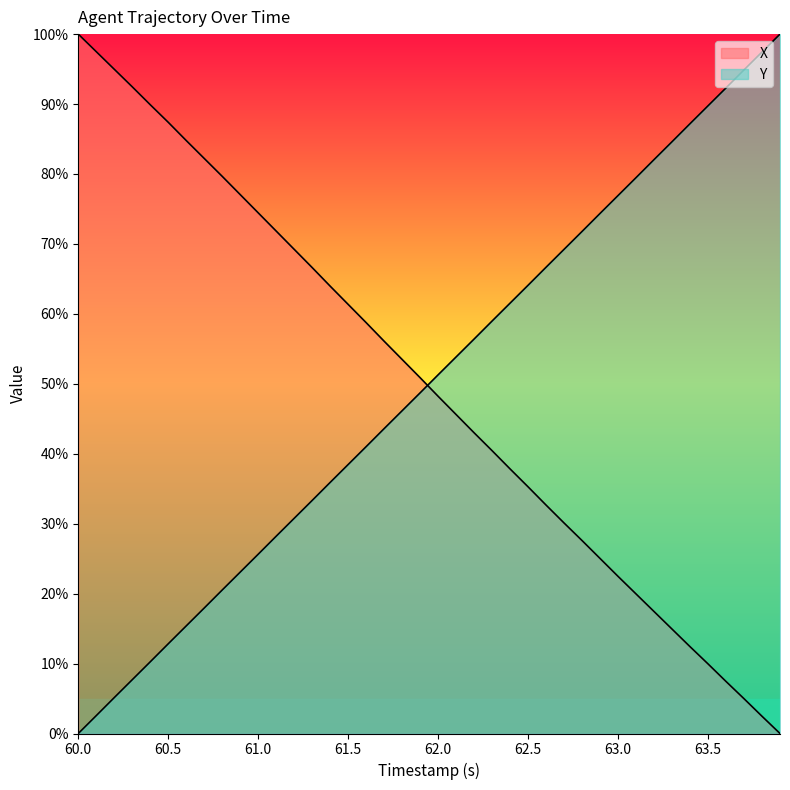

Rank the series by their maximum value, from lowest to highest.

X, Y